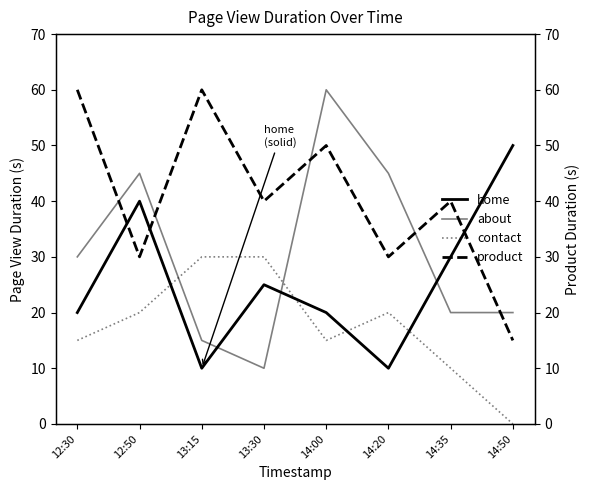

How many data points in product are above 40?

3